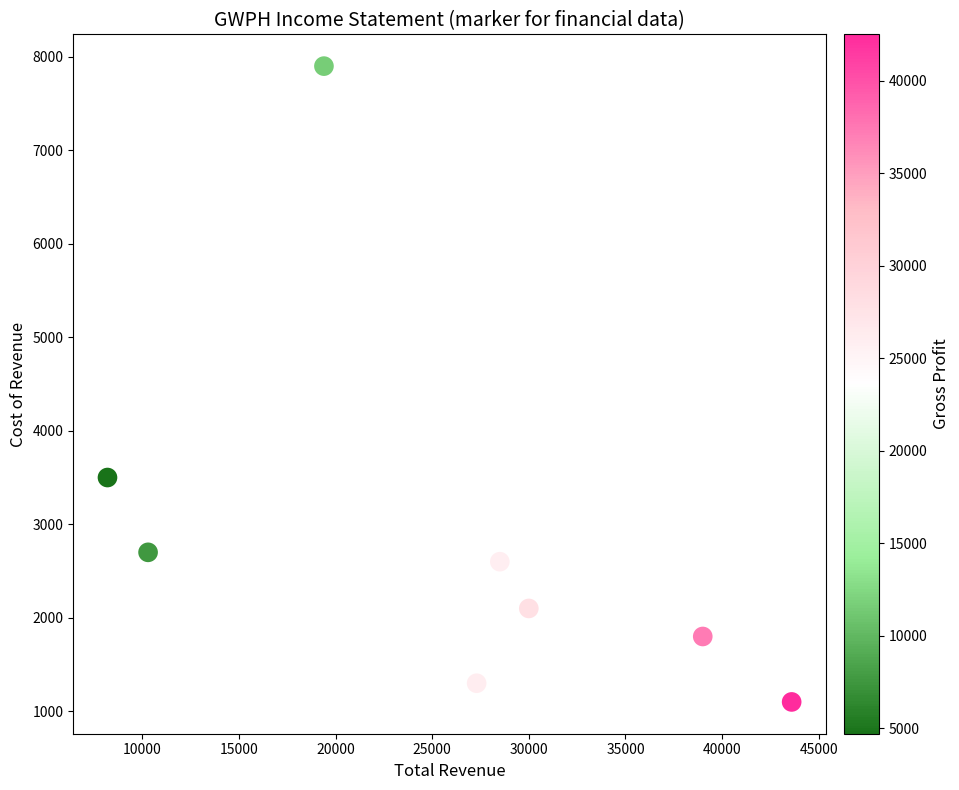

What is the average Y value?

2875